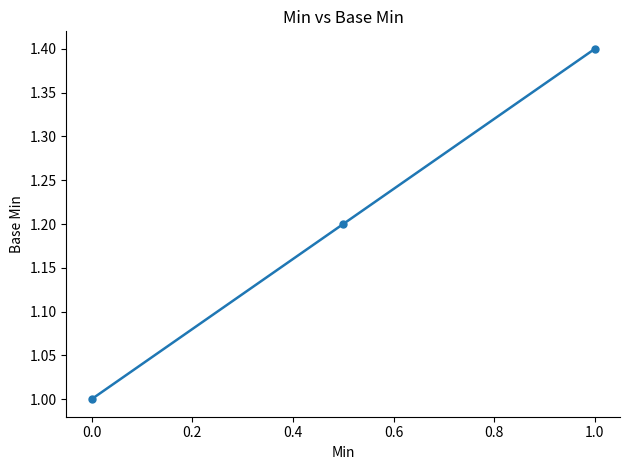

What is the difference between the maximum and minimum values?

0.4